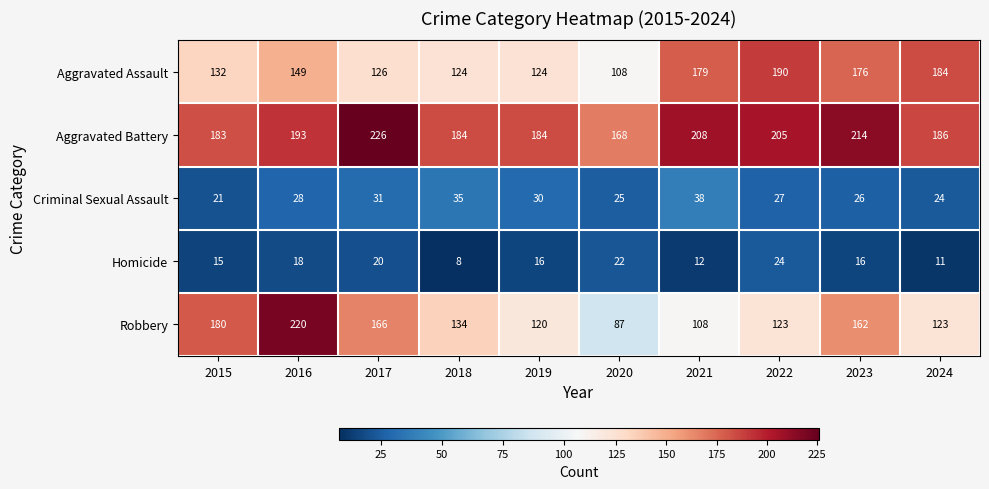

What is the smallest value displayed?

8